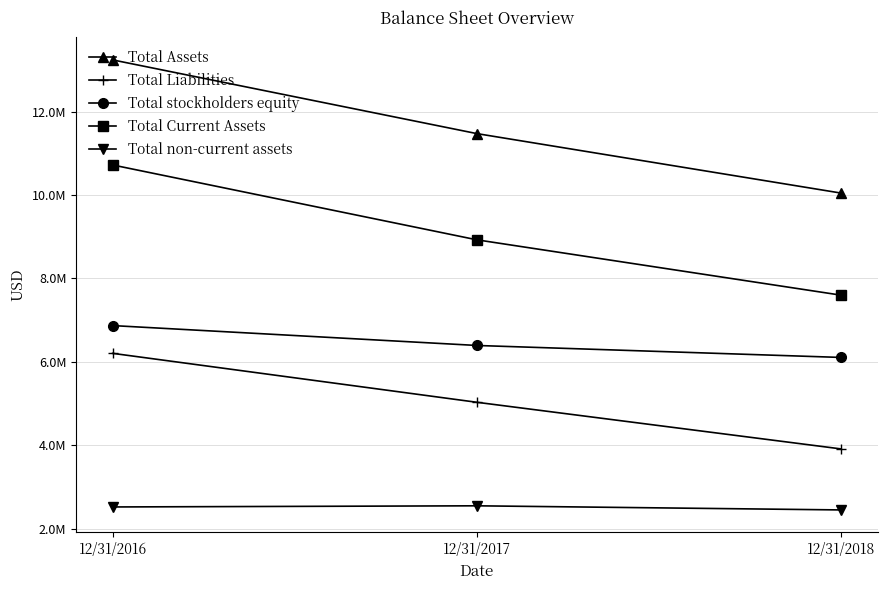

At which label does Total Liabilities reach its minimum?

12/31/2018